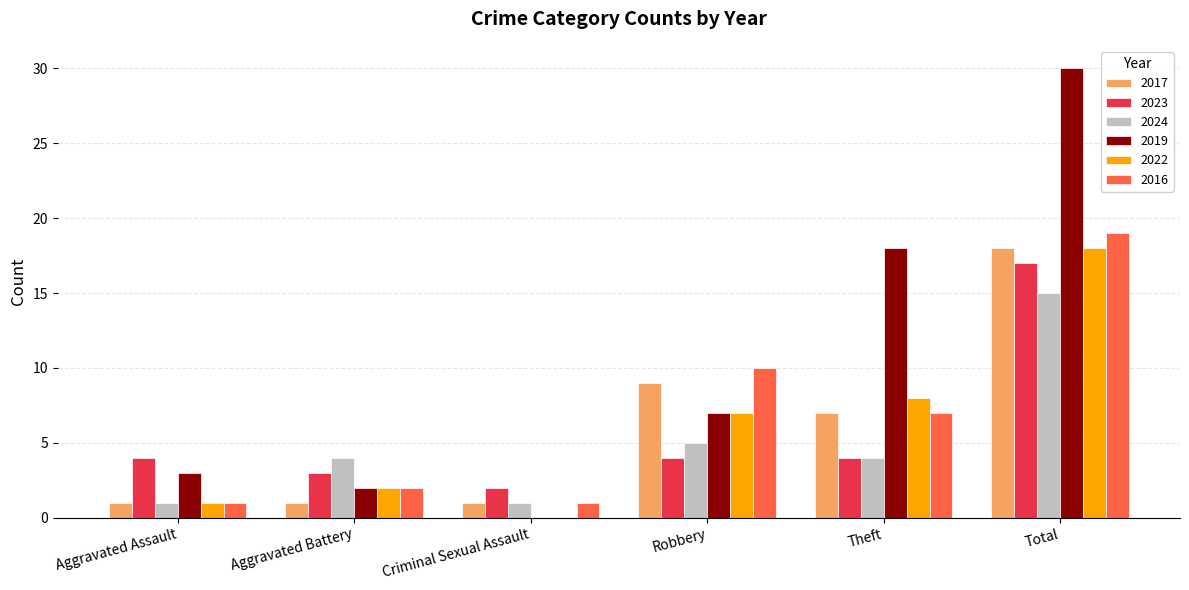

How many distinct data groups are displayed?

6